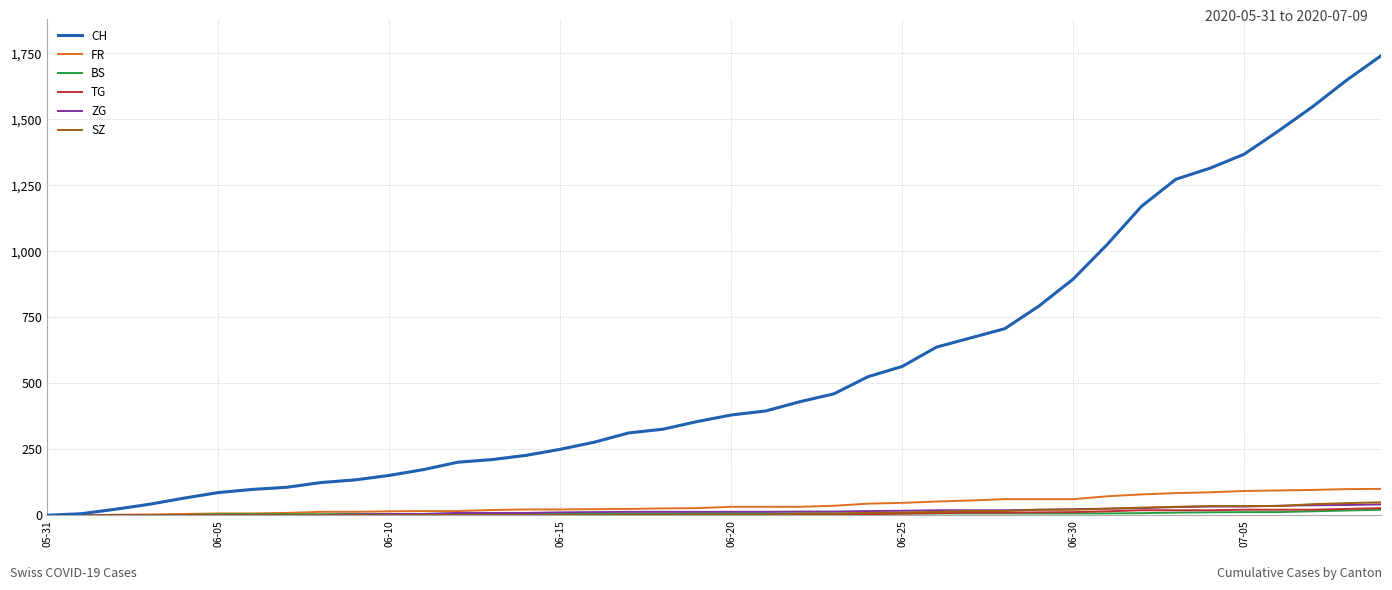

Which series has the widest spread of values?

CH